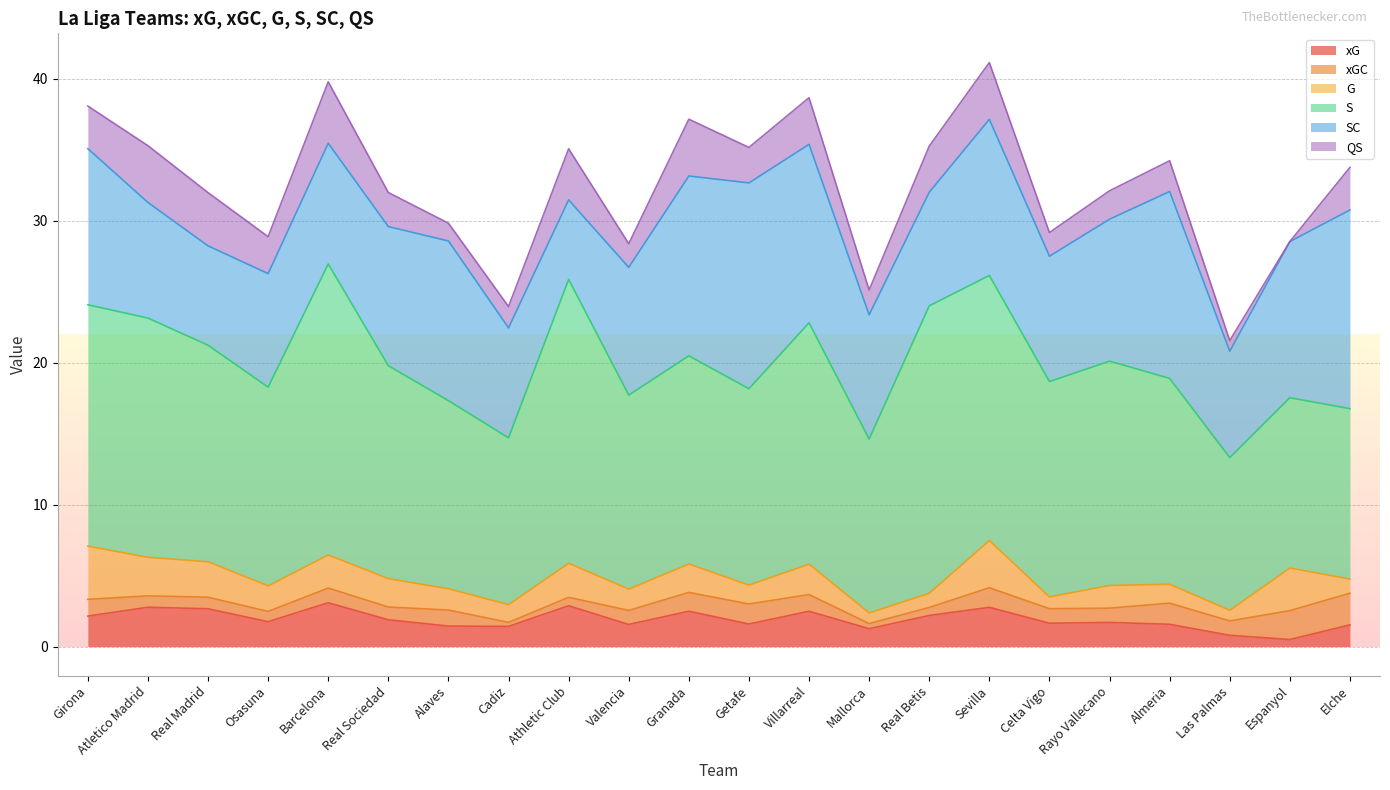

Rank the categories by SC value from lowest to highest.

Athletic Club, Real Madrid, Las Palmas, Cadiz, Osasuna, Real Betis, Atletico Madrid, Barcelona, Mallorca, Celta Vigo, Valencia, Real Sociedad, Rayo Vallecano, Girona, Sevilla, Espanyol, Alaves, Villarreal, Granada, Almeria, Elche, Getafe